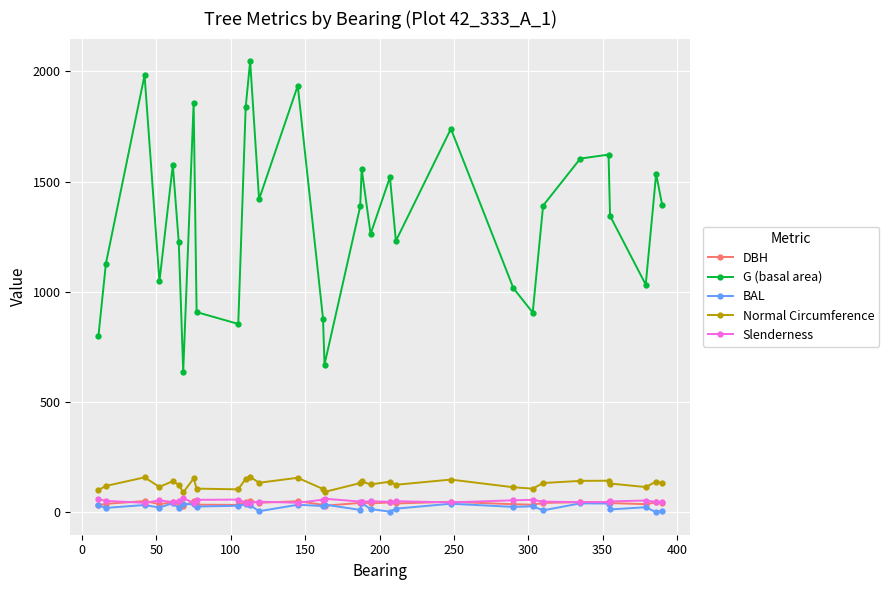

What is the greatest value displayed?

2046.5